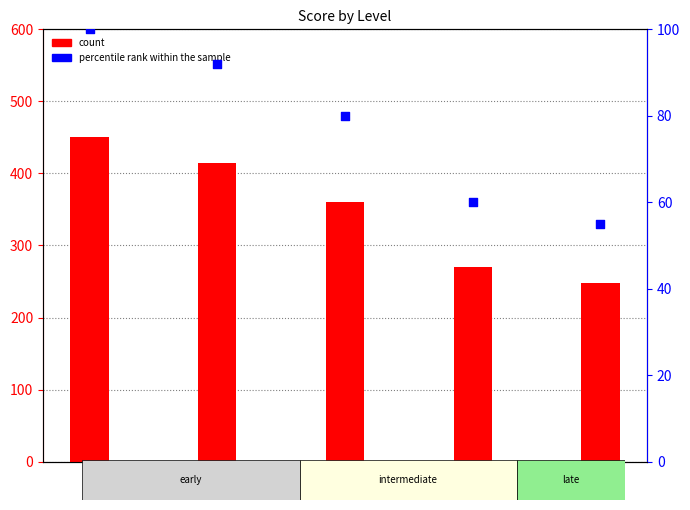

At which category is the sum across all series the highest?

A